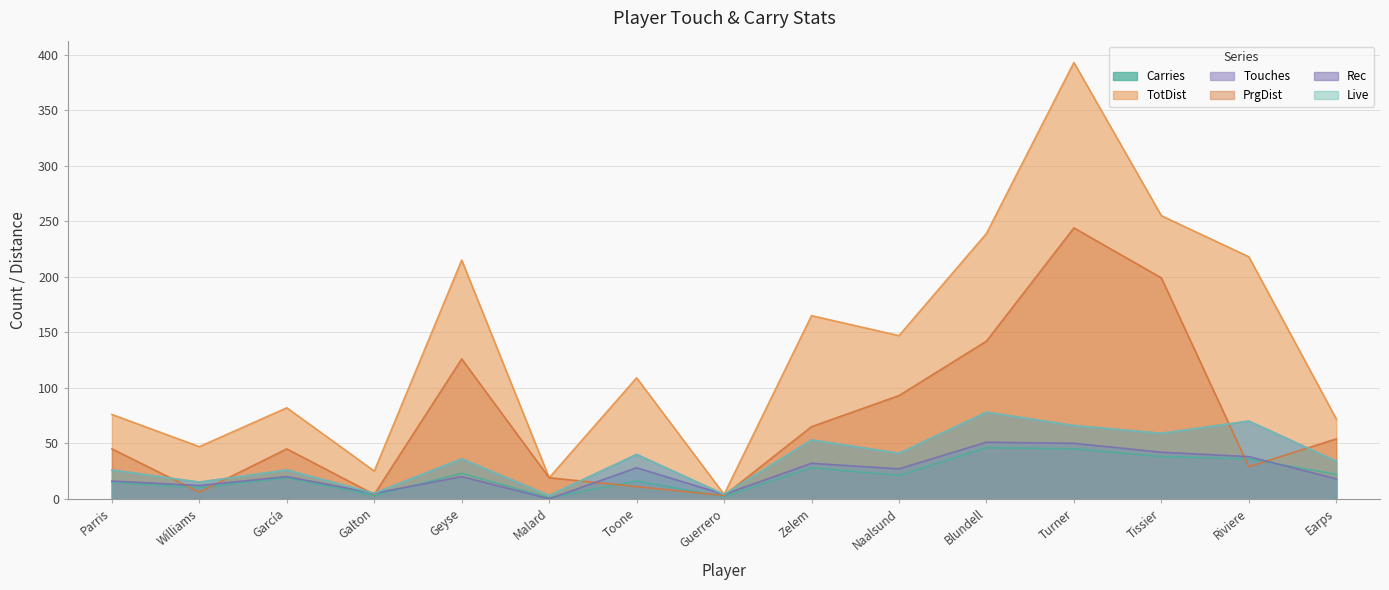

What is the difference between the maximum and second lowest values in the PrgDist series?

240